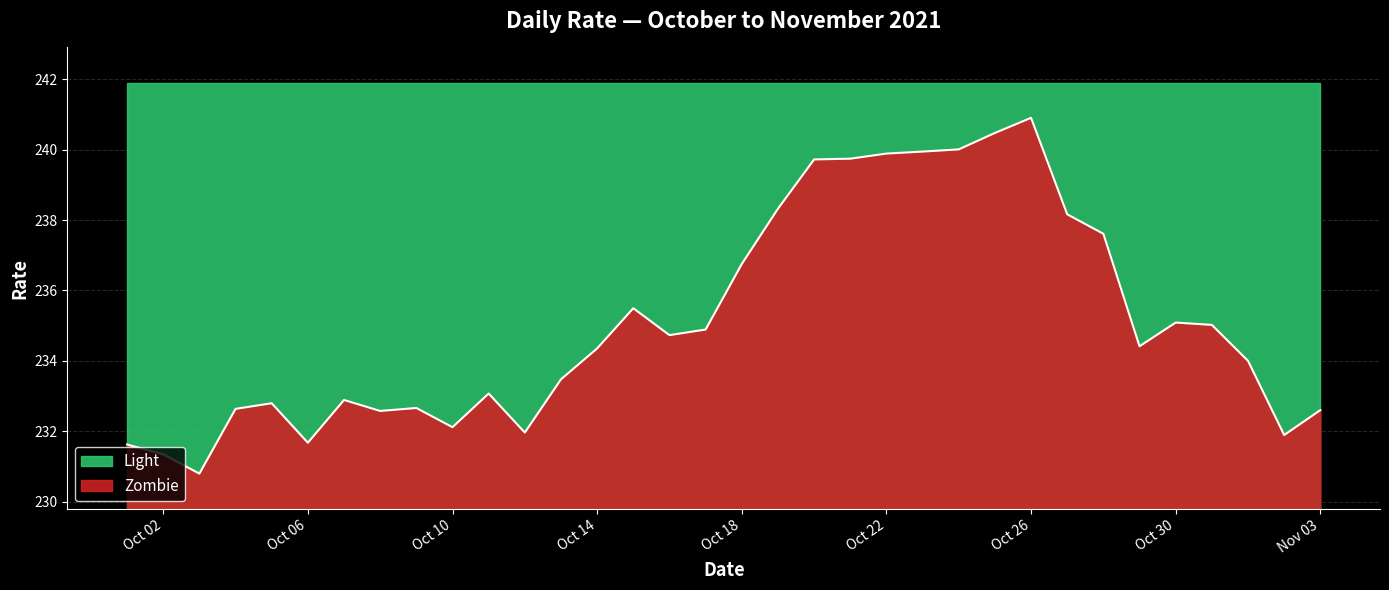

What is the difference between the maximum and minimum values?

10.1